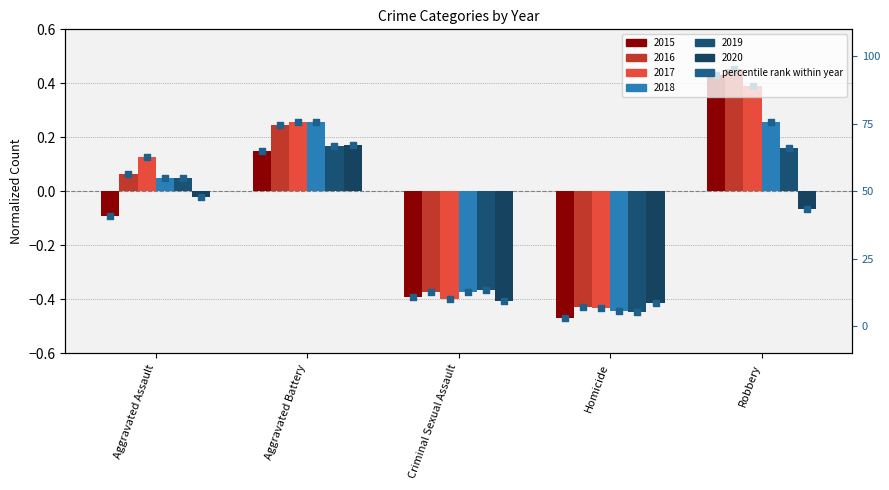

Which series reaches the maximum Y coordinate?

2016